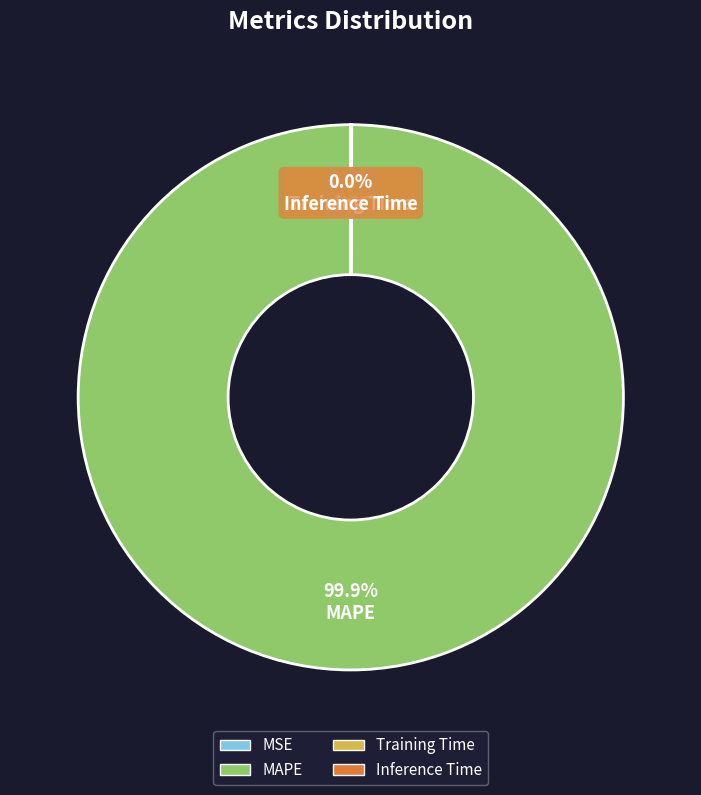

Which slice is the largest?

MAPE